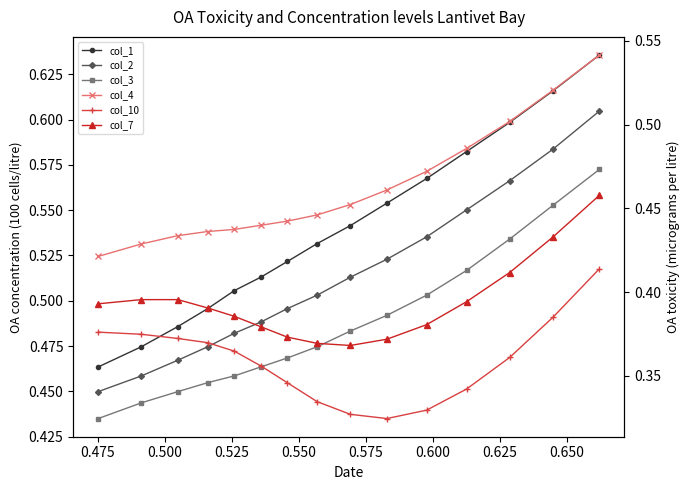

How many lines are shown in the chart?

6